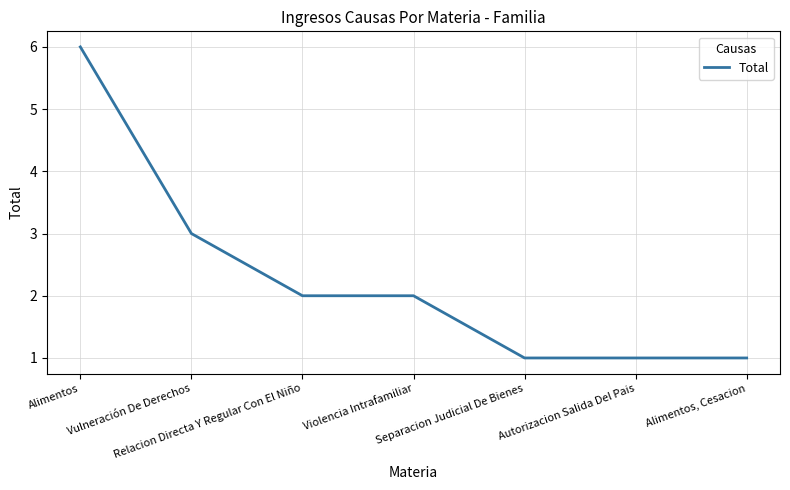

Which category has the highest value across all series?

Alimentos